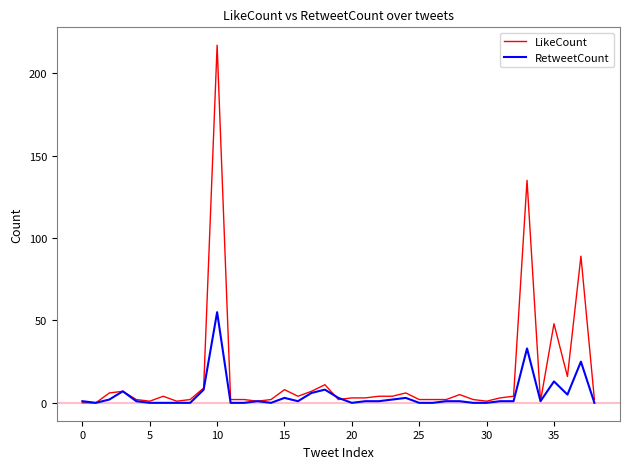

How many distinct data groups are displayed?

2